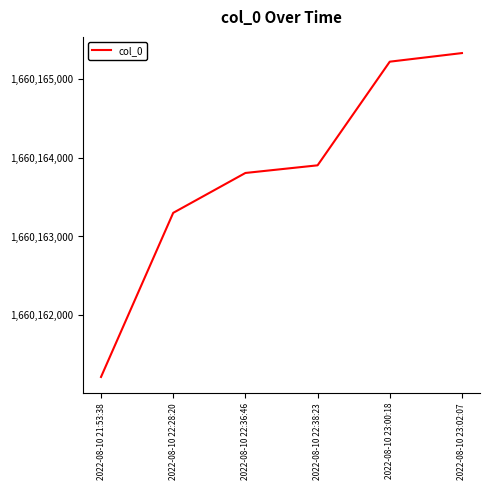

True or false: the data has more than 2 interior local peaks.

False